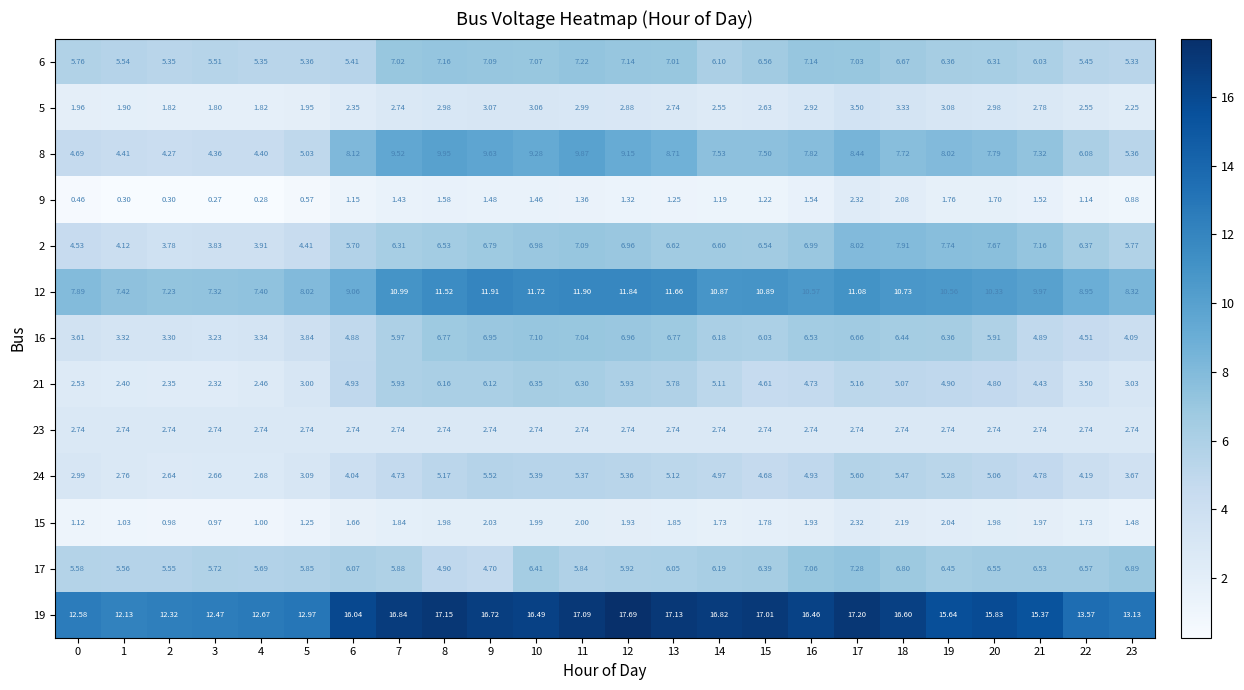

At which category is the sum across all series the highest?

17